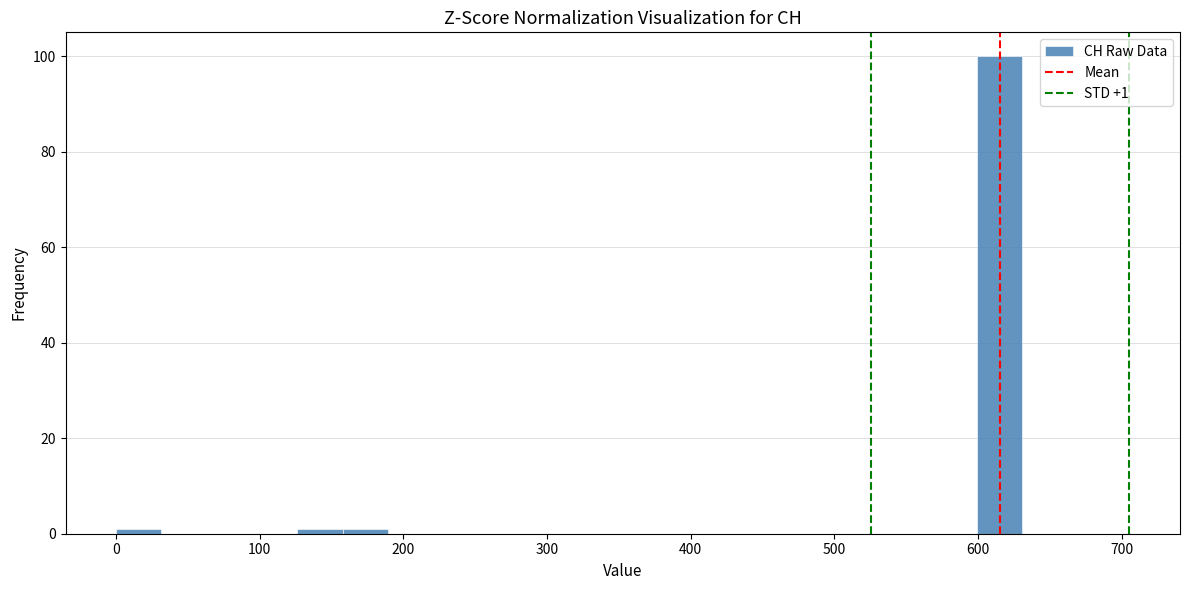

Read against the x-axis, roughly where is the centre of the tallest bar?

620